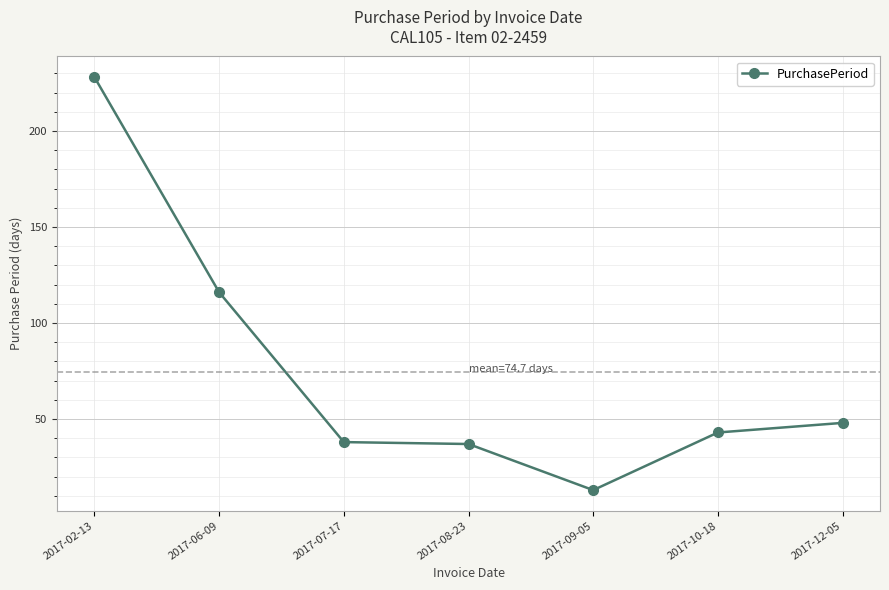

How many data points are less than 43?

3